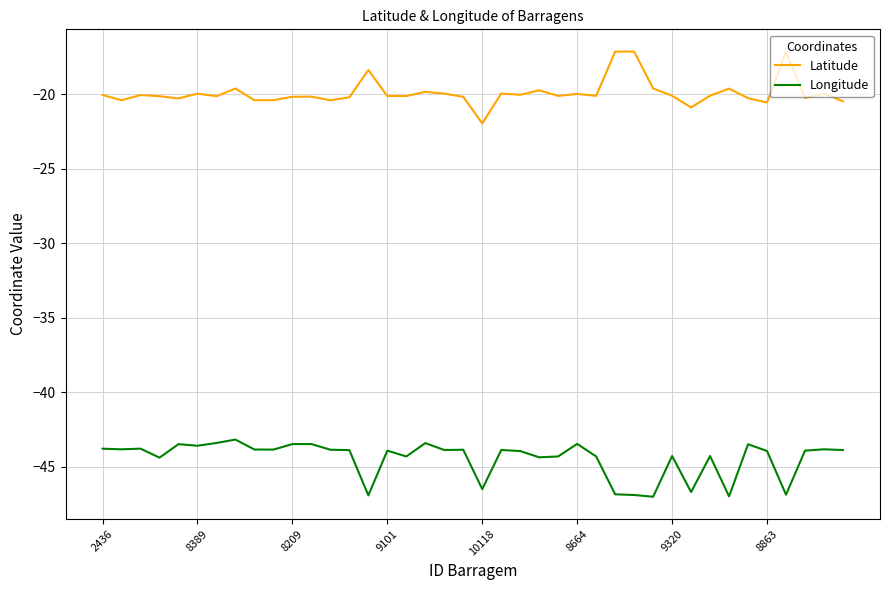

True or false: Longitude and Latitude intersect in this chart.

False